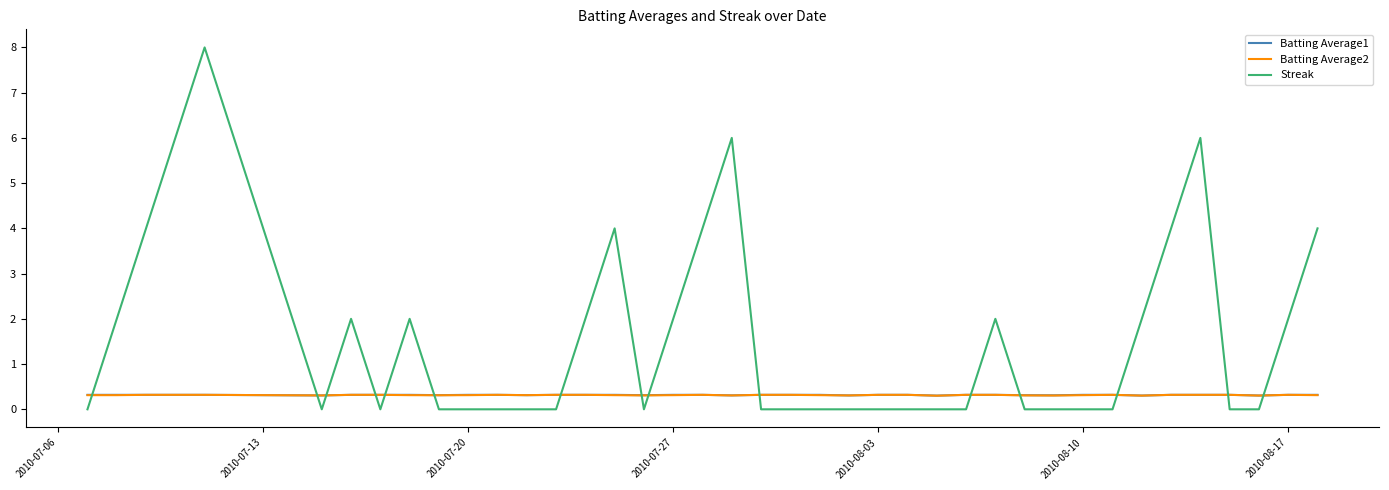

What is the maximum value shown in the chart?

8.0